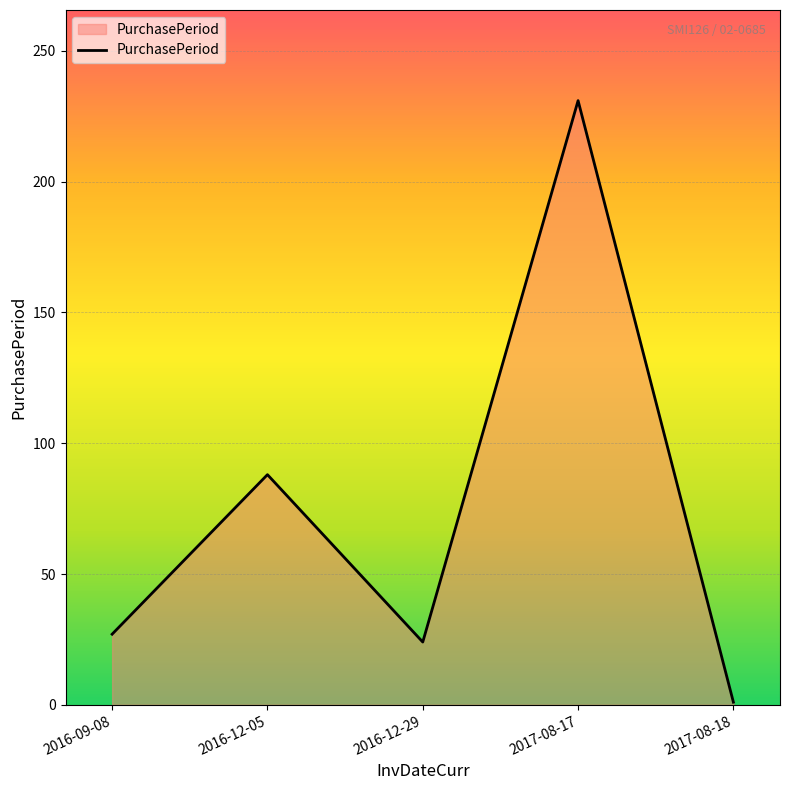

What is the change in value from 2016-09-08 to 2017-08-18?

-26